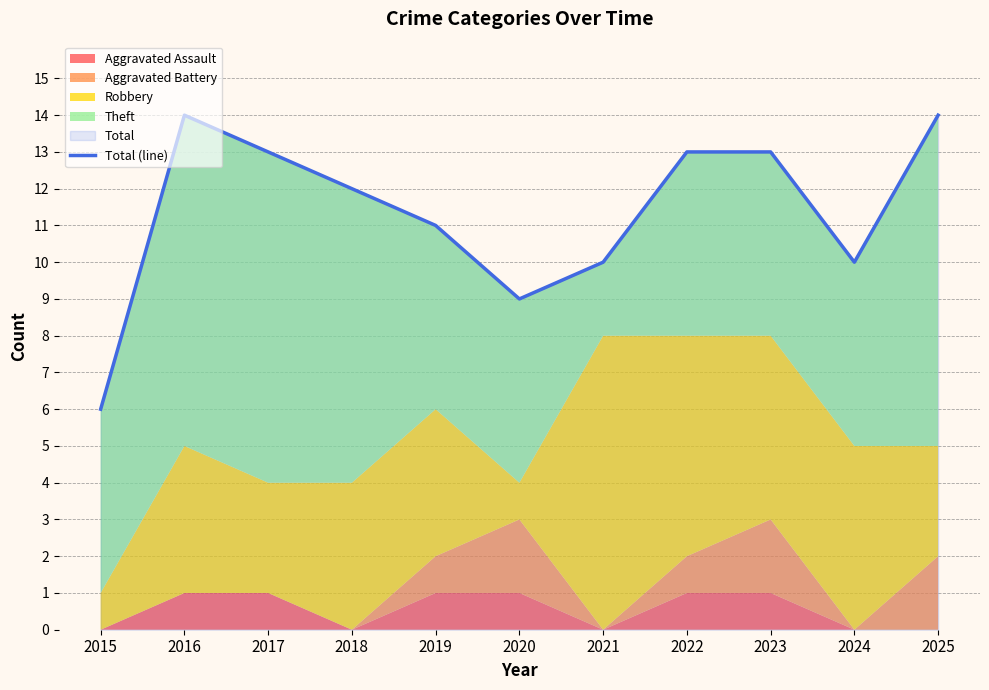

How many data points are above 12?

5